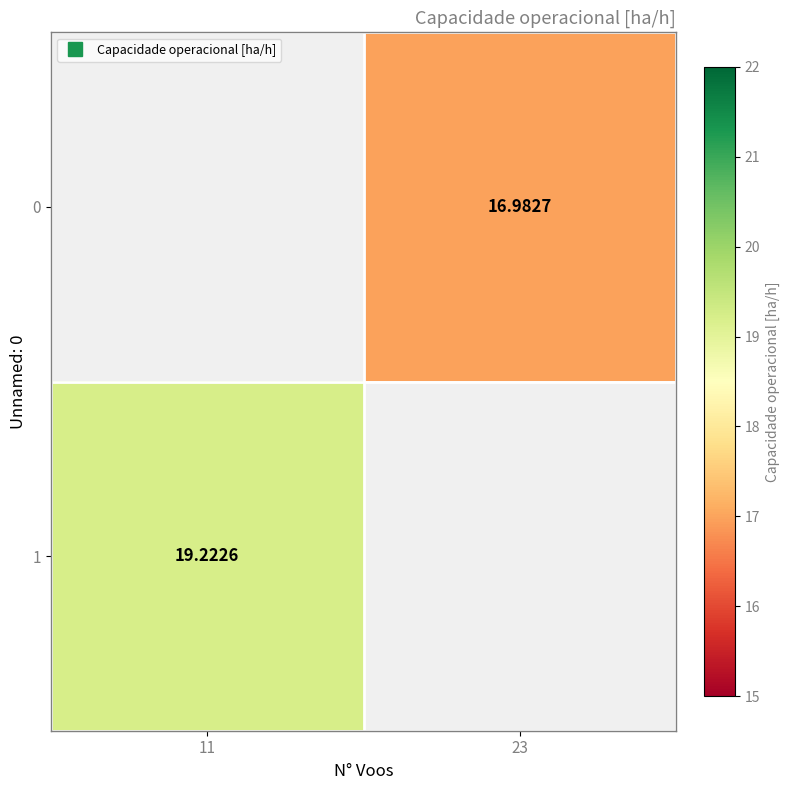

How many values in the 0 series exceed 16?

1